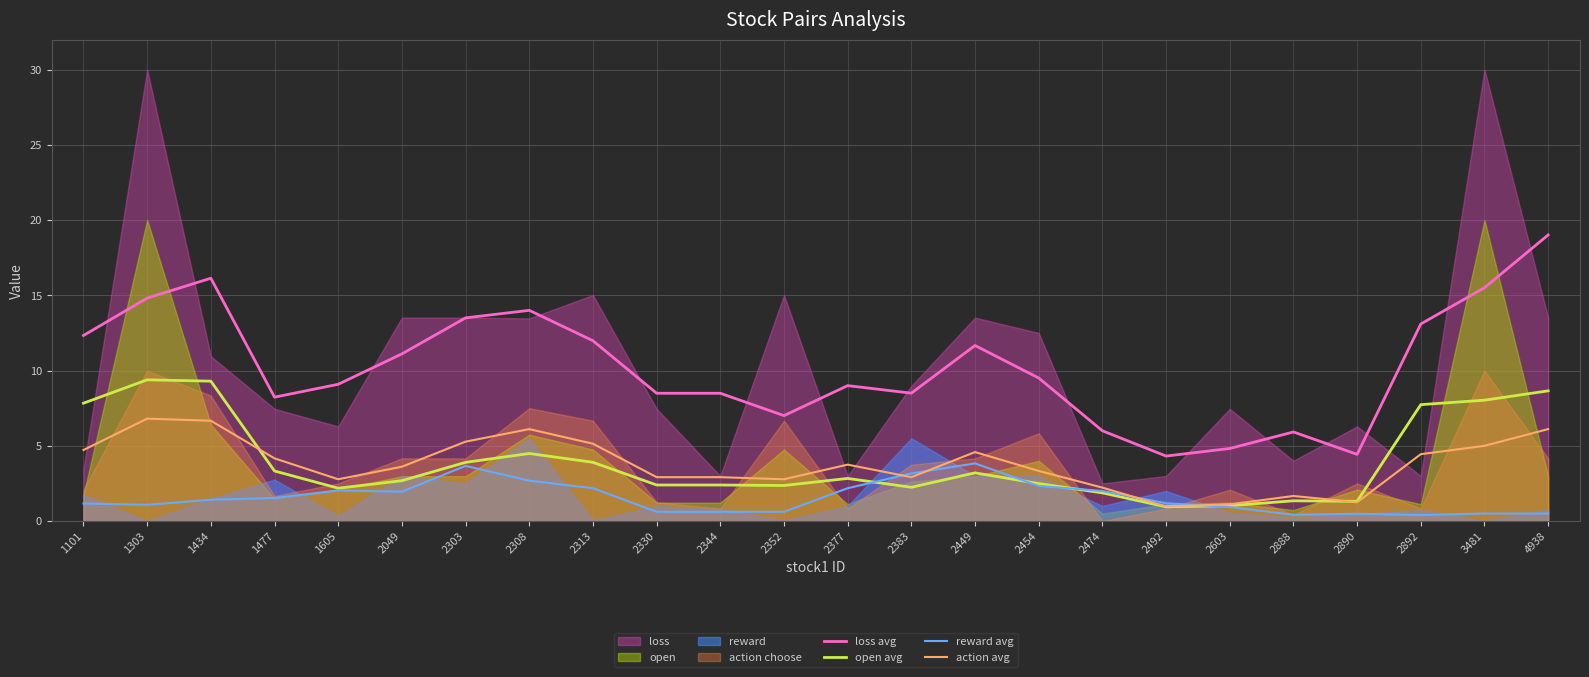

What is the value of the open avg point at the 5th from the left?

2.2